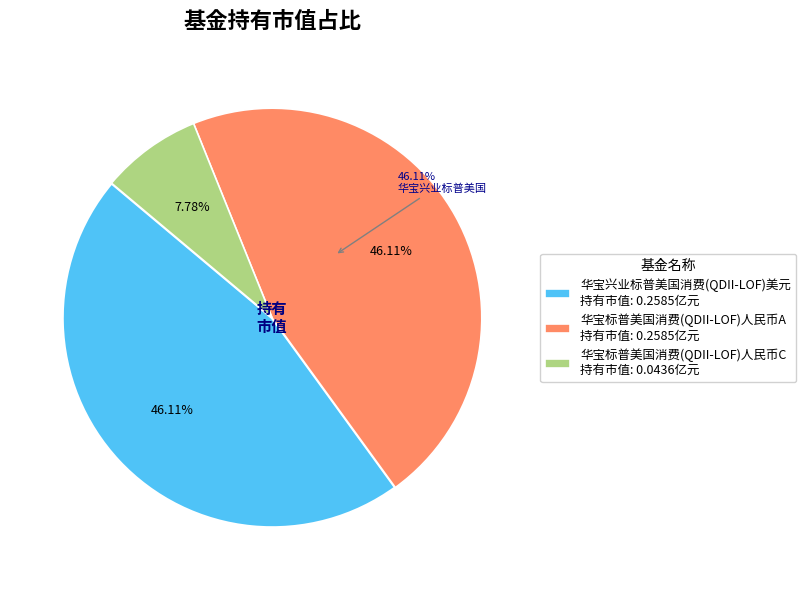

Count the number of slices in the pie.

3